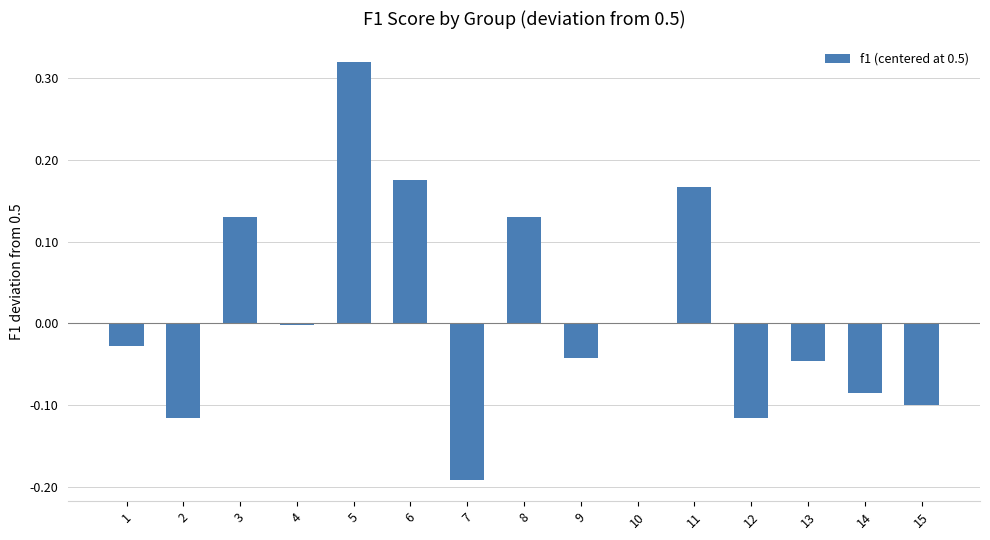

Which label corresponds to the largest value in the chart?

5